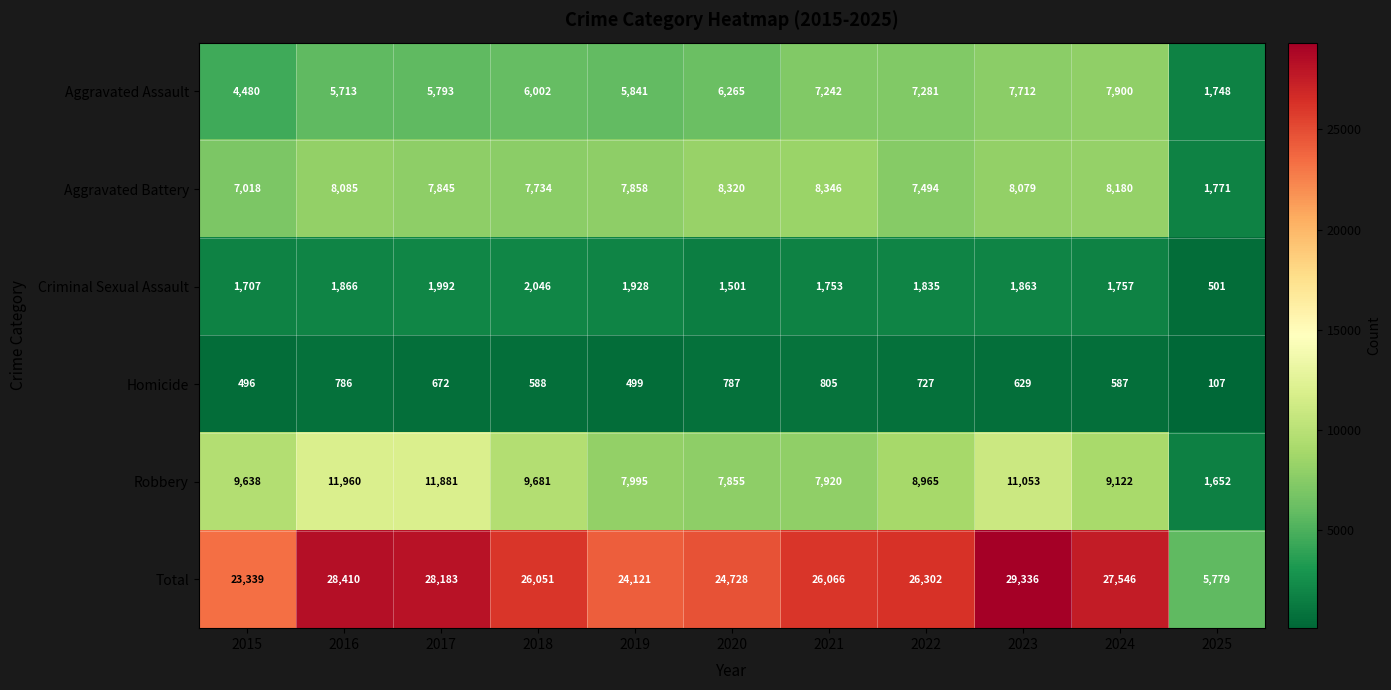

Count the number of data series in this chart.

6